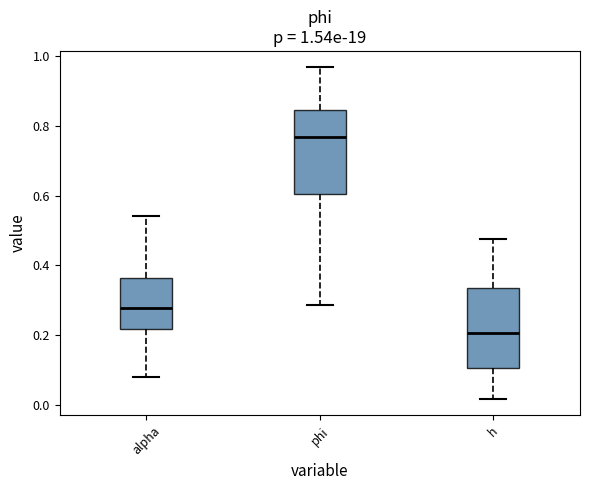

Which box has the highest median line?

phi